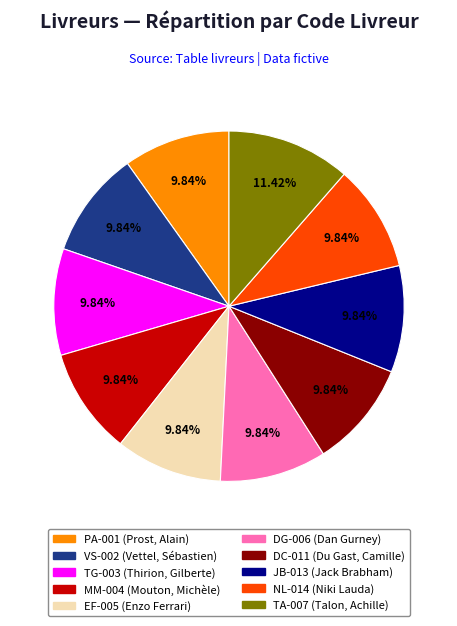

Does TA-007 represent more than half of the total?

No